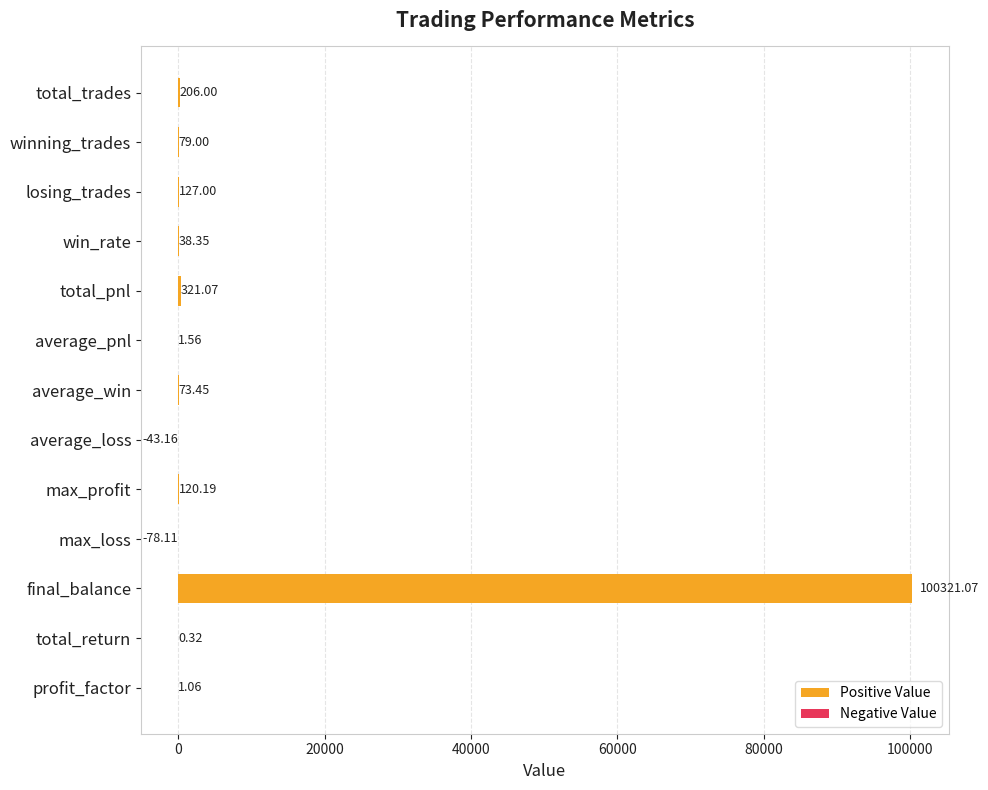

What position from the left is total_return?

12